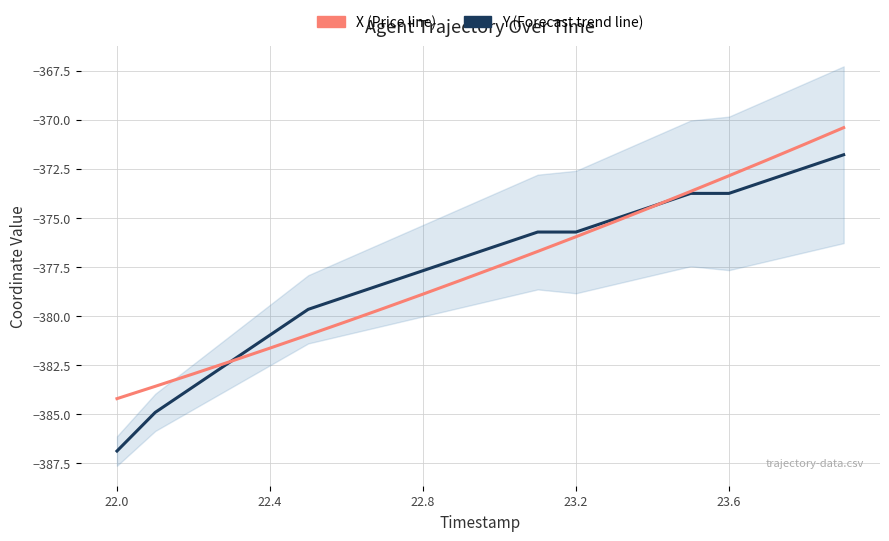

True or false: Y (Forecast trend line) has a value of -92.3 at 23.6.

False